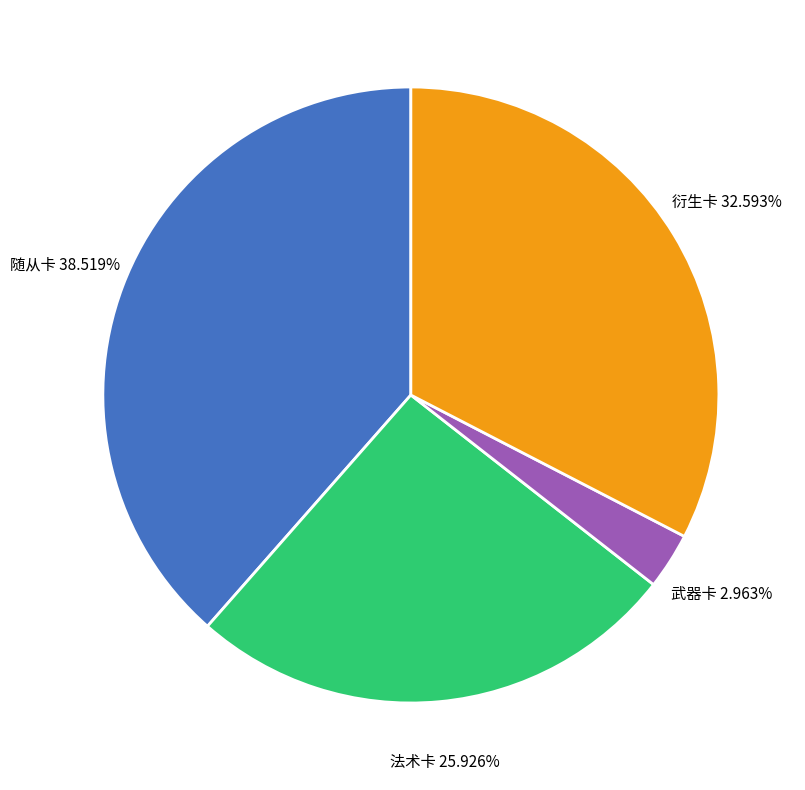

Does 武器卡 account for over 50% of the chart?

No